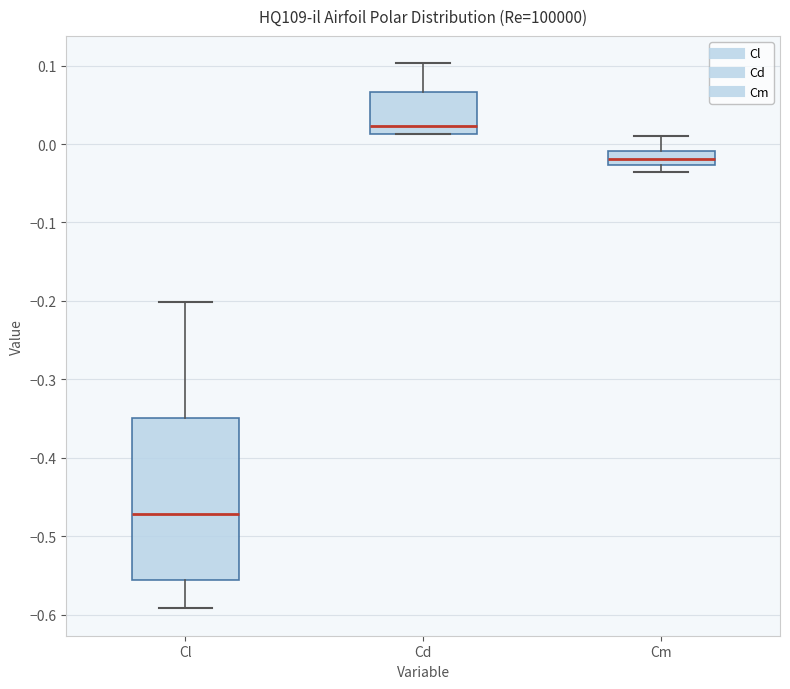

Reading left to right, read every box against the y-axis: the position of its median line, the range the box covers, and the ends of its whiskers. The values are not printed on the chart, so give them approximately, as read against the axis.

Cl: median -0.47, box -0.56 to -0.35, whiskers -0.59 to -0.20
Cd: median 0.02, box 0.01 to 0.07, whiskers 0.01 to 0.10
Cm: median -0.02, box -0.03 to -0.01, whiskers -0.04 to 0.01